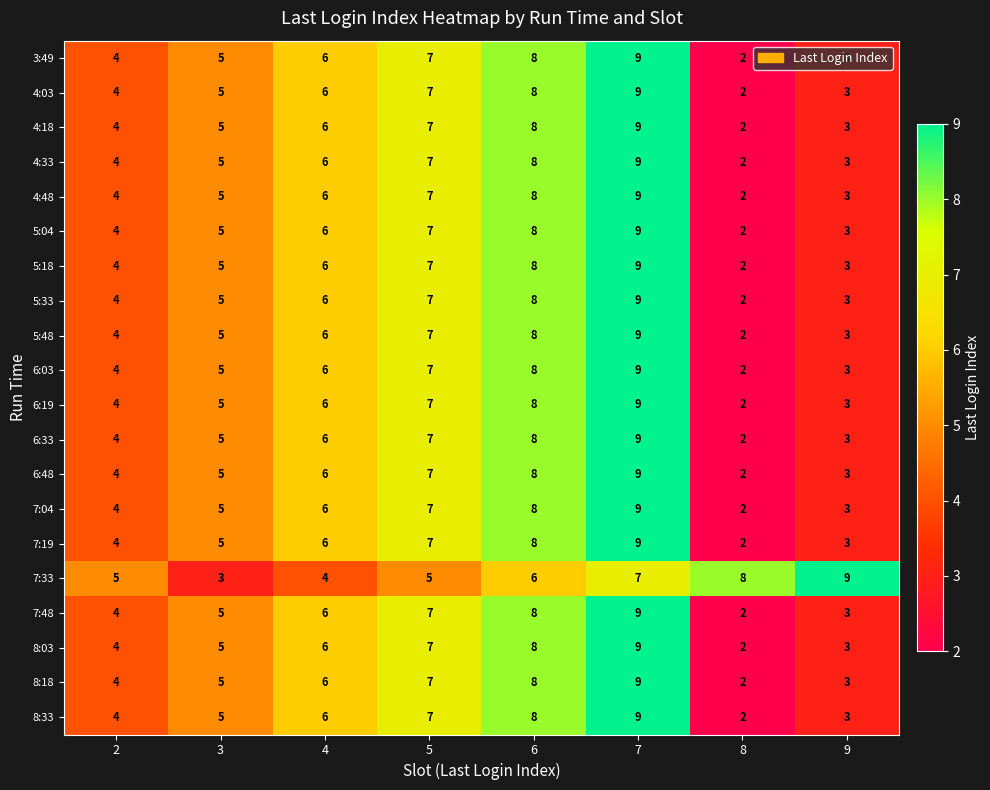

How many series are shown in this chart?

20